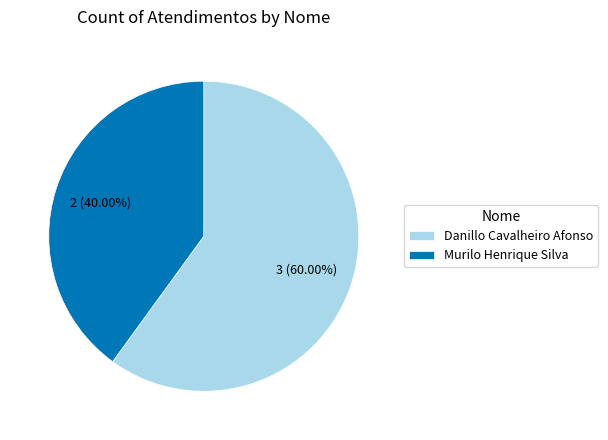

To the nearest percent, what is the difference between the Danillo Cavalheiro Afonso and Murilo Henrique Silva slice percentages?

20%